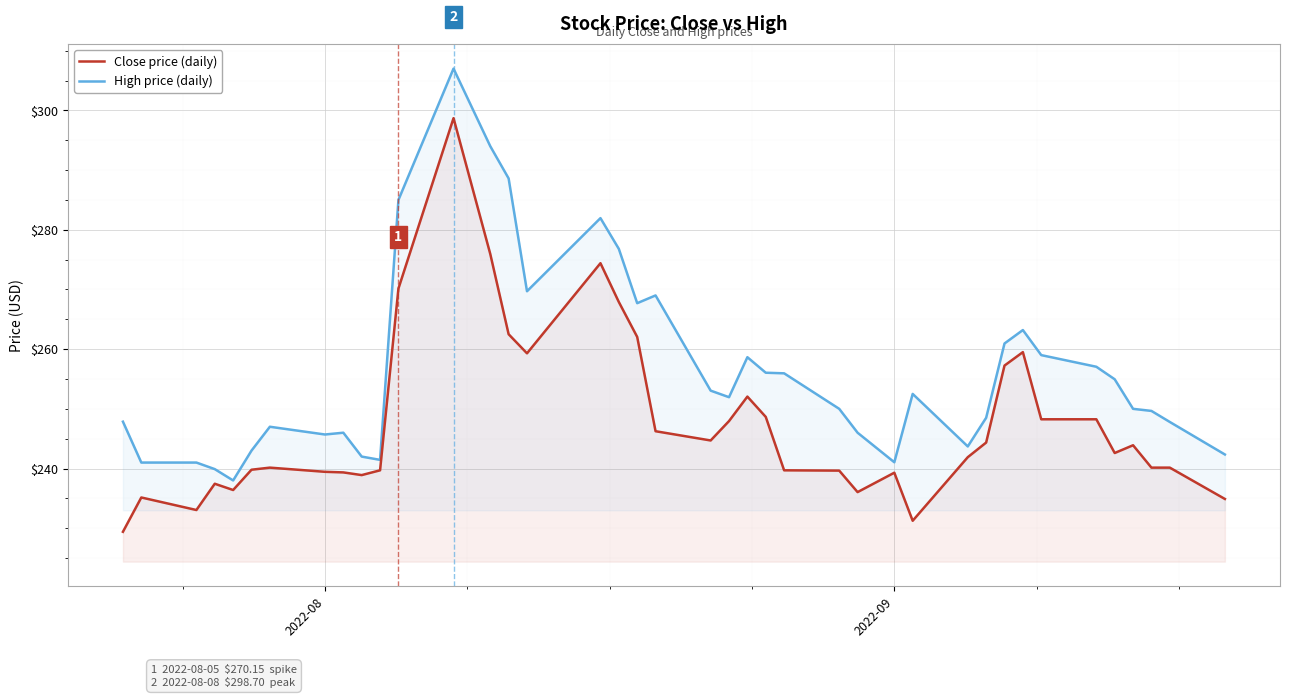

Reading left to right, extract all data points from this chart.

Close price (daily): 229.4	235.1	233.1	237.4	236.4	239.8	240.1	239.4	239.4	238.9	239.7	270.1	298.7	276.0	262.5	259.3	274.4	267.9	262.0	246.2	244.7	247.9	252.1	248.6	239.7	239.6	236.1	239.3	231.2	241.9	244.4	257.2	259.5	248.2	248.2	242.6	243.9	240.1	240.1	234.9
High price (daily): 247.9	241.0	241.0	239.9	238.0	243.0	247.0	245.7	246.0	242.0	241.4	285.0	307.0	294.0	288.6	269.7	282.0	276.8	267.7	269.0	253.1	251.9	258.6	256.0	255.9	250.0	246.0	241.1	252.5	243.7	248.5	261.0	263.2	259.0	257.0	254.9	250.0	249.6	247.8	242.4